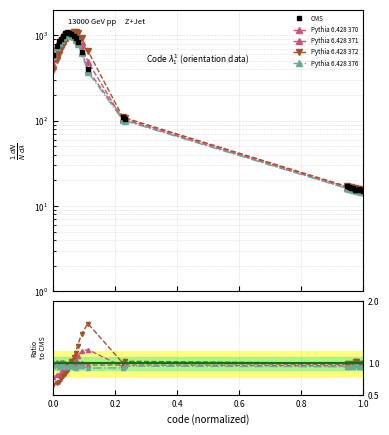

Reading right to left, extract all data points from this chart.

CMS: 15.2	15.5	15.7	15.4	15.6	16.5	16.4	16.9	17.0	104.5	109.6	402.6	638.3	832.1	942.3	994.4	1025.3	1067.6	1091.1	1053.7	975.8	916.5	859.8	753.8	595.0
Pythia 6.428 370: 1.0	1.0	1.0	1.0	1.0	1.0	1.0	1.0	1.0	1.0	1.0	1.0	1.0	1.0	1.0	1.0	1.0	1.0	1.0	1.0	1.0	1.0	1.0	1.0	1.0
Pythia 6.428 371: 1.0	1.0	1.0	1.0	1.0	1.0	1.0	1.0	1.0	1.0	0.9	1.2	1.2	1.1	1.0	1.0	1.0	1.0	0.9	0.9	0.9	0.9	0.8	0.8	0.8
Pythia 6.428 372: 1.0	1.0	1.0	1.0	1.0	1.0	1.0	1.0	1.0	1.0	1.0	1.6	1.5	1.3	1.2	1.1	1.0	1.0	0.9	0.8	0.8	0.8	0.7	0.7	0.7
Pythia 6.428 376: 1.0	0.9	0.9	1.0	1.0	0.9	1.0	0.9	0.9	1.0	0.9	0.9	1.0	1.0	0.9	0.9	1.0	1.0	0.9	0.9	1.0	1.0	0.9	1.0	1.0